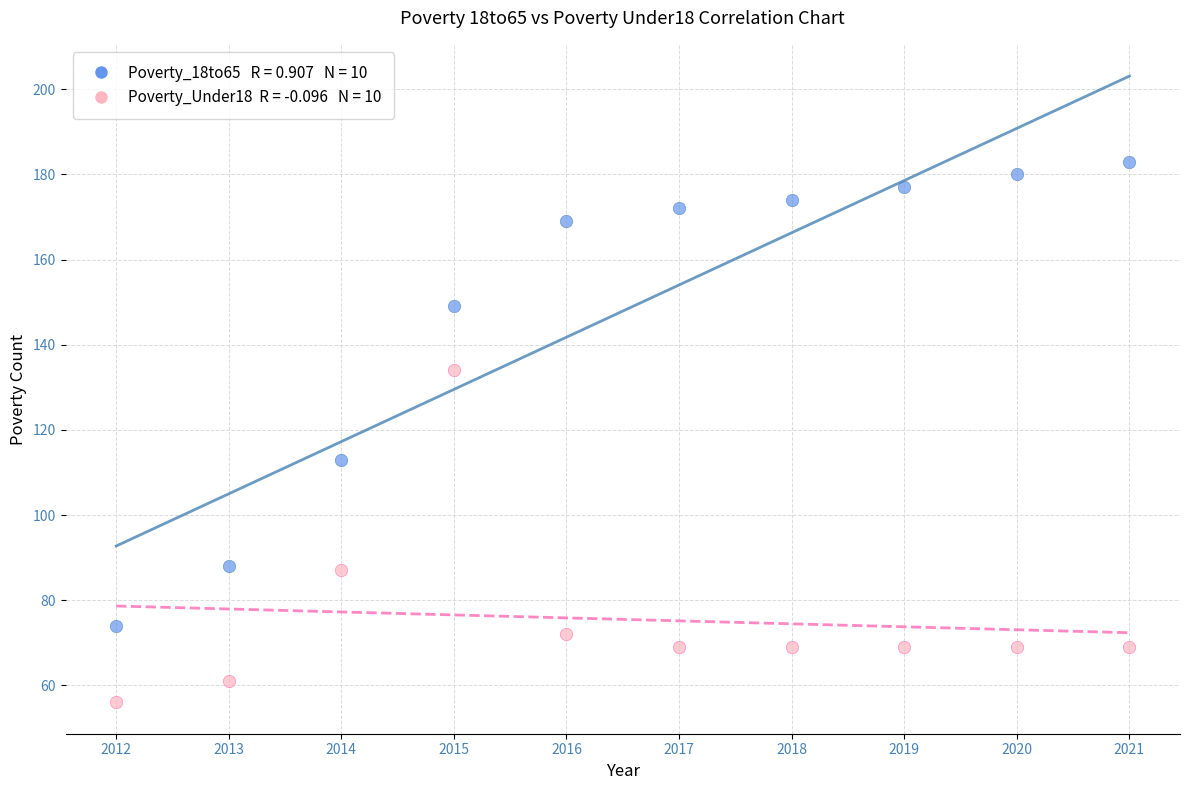

Across all data points, what is the range of Y values (max minus min)?

127